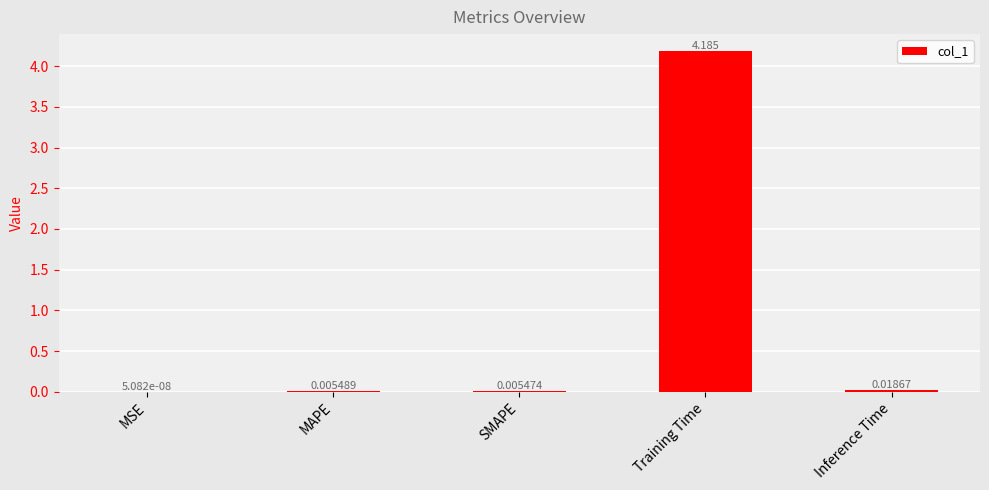

Between Training Time and MSE, which is larger?

Training Time